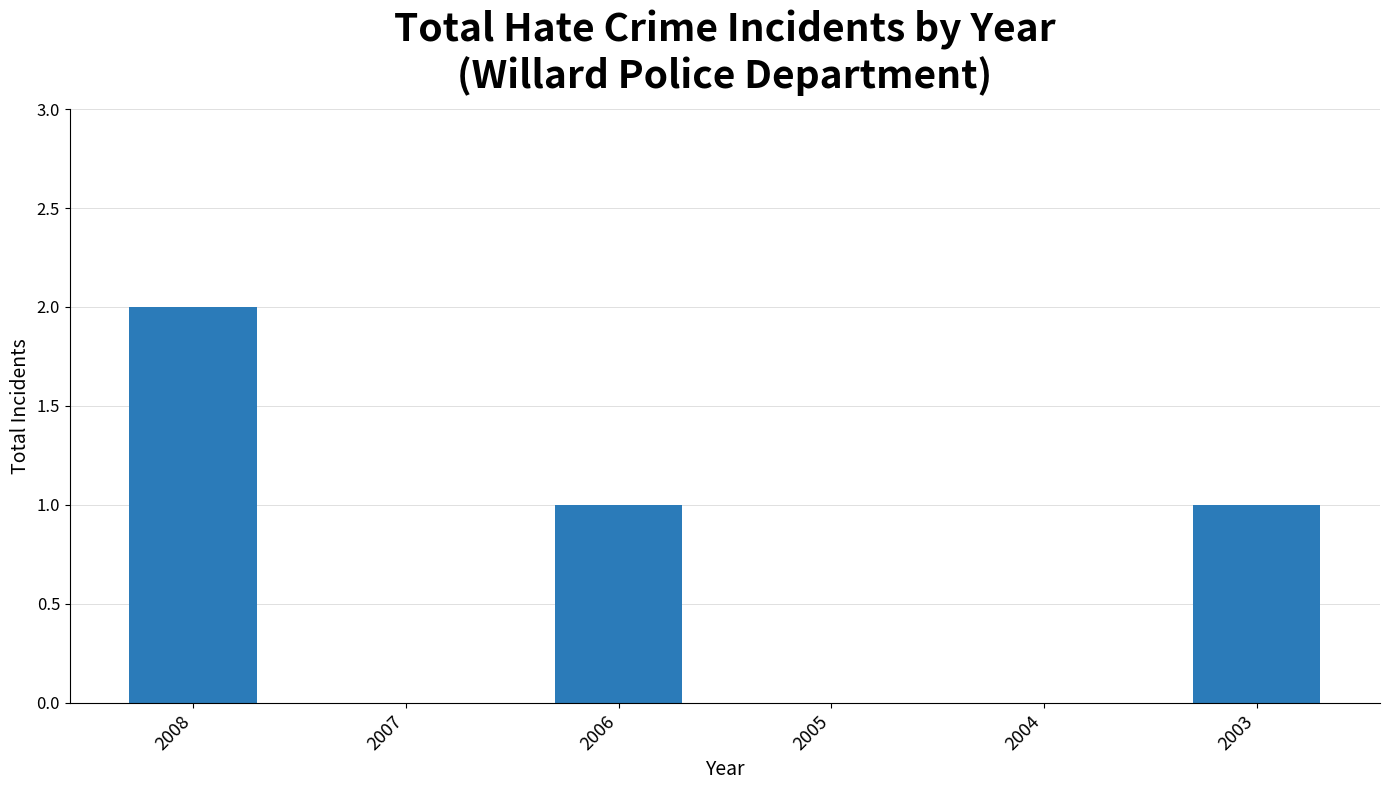

What is the change in value from 2004 to 2003?

+1